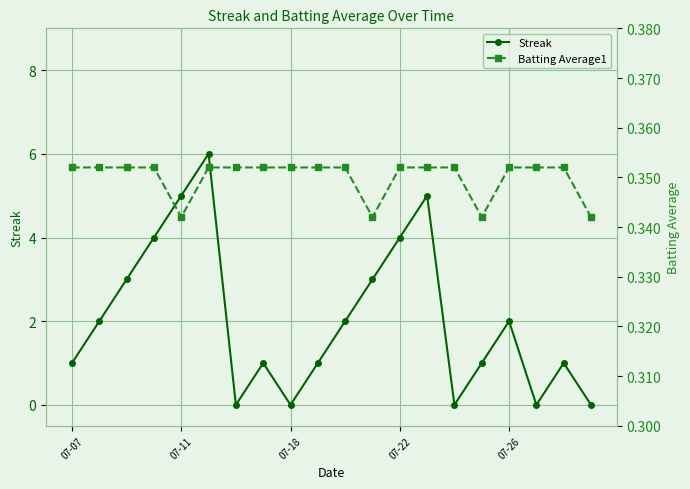

Which series has the largest total across all categories?

Streak